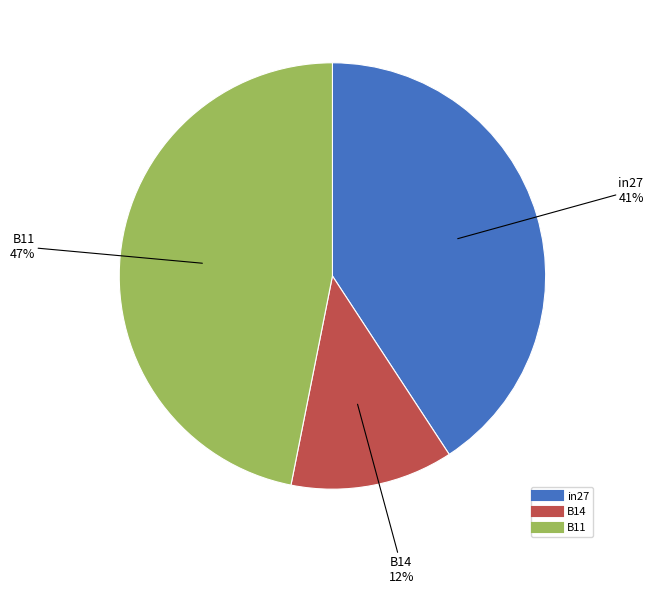

To the nearest percent, what is the average slice percentage?

33%